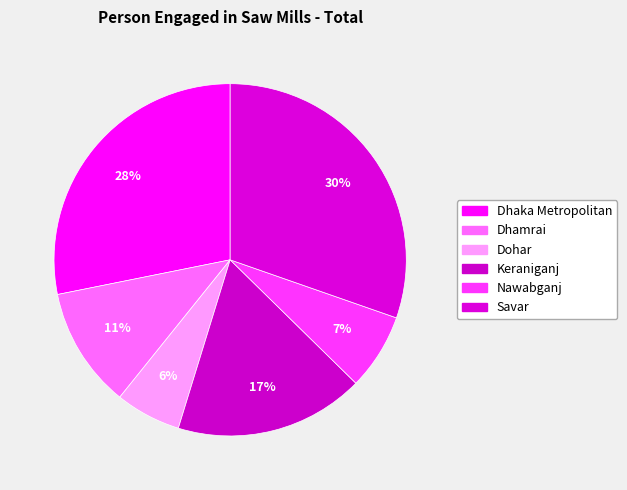

Is Savar the majority of the pie?

No